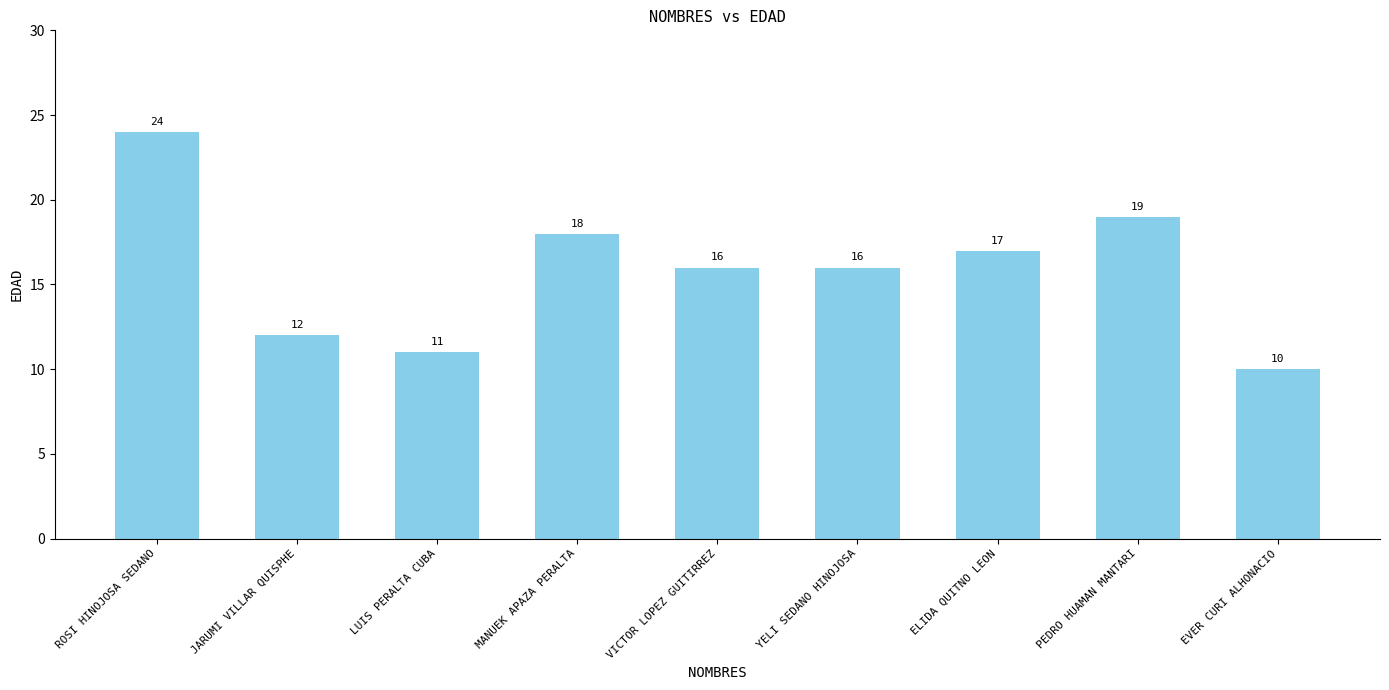

What is the sum of all values?

143